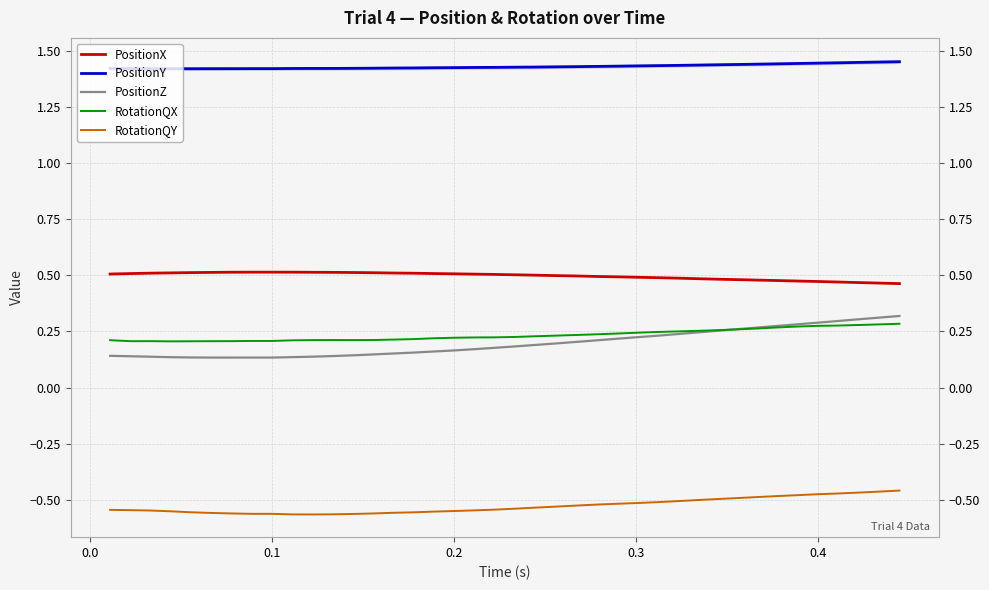

What is the greatest value displayed?

1.5